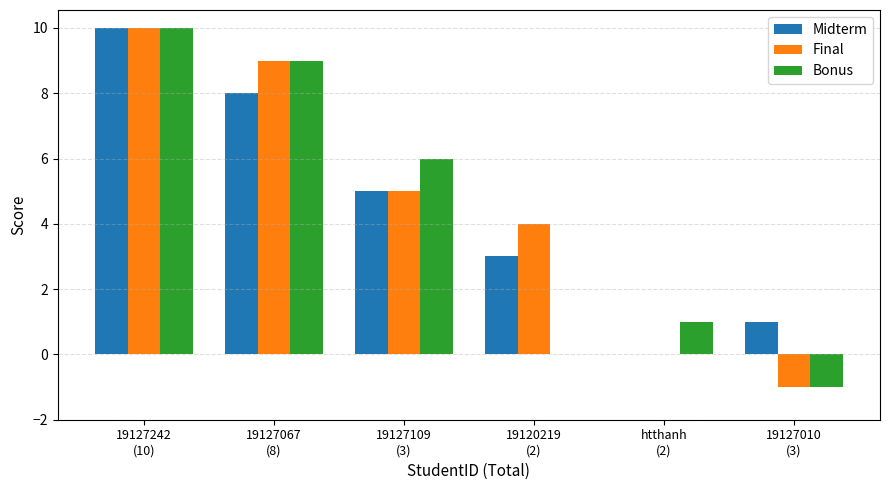

How many groups of bars are there?

6